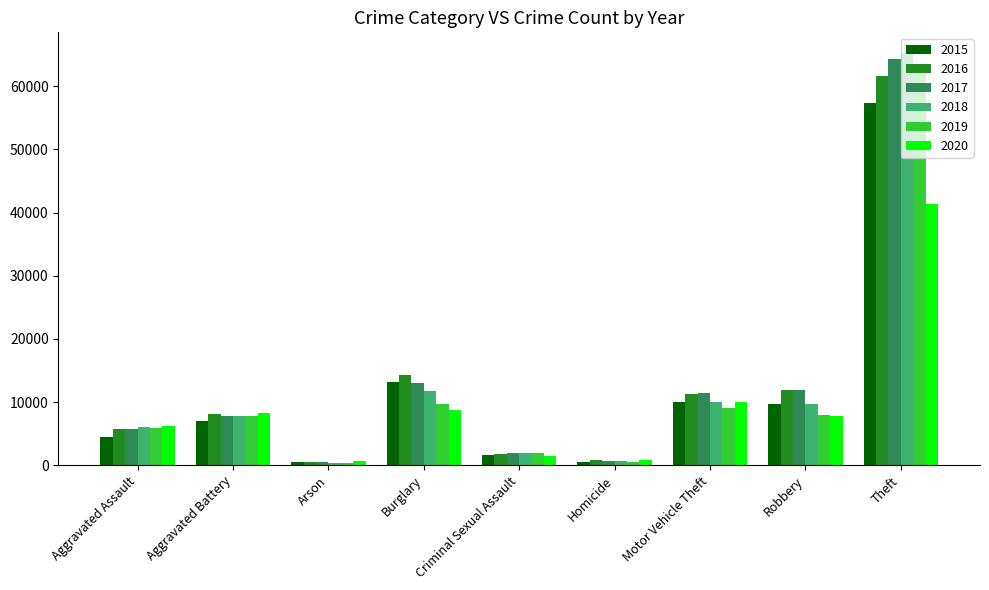

Which series has the largest range (max minus min)?

2018